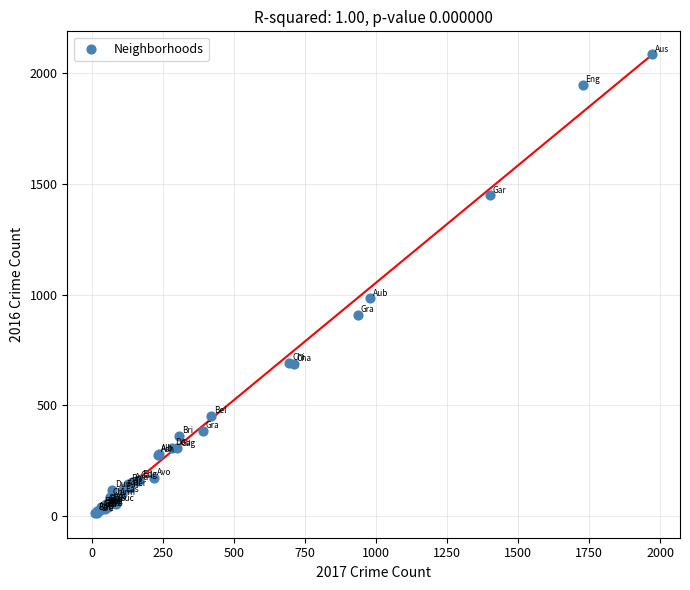

What Y value in the scatter plot is closest to 1048?

983